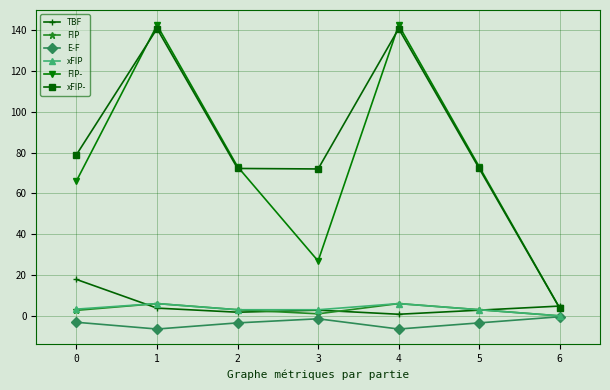

True or false: TBF has more than 2 points higher than both neighbors.

False